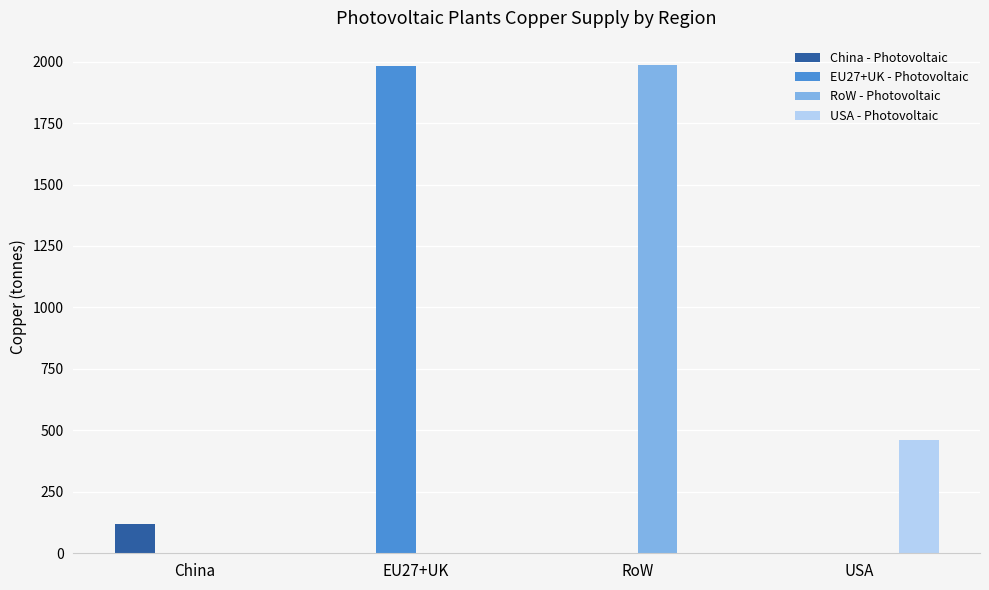

Between China and EU27+UK, which series saw the biggest shift?

EU27+UK - Photovoltaic